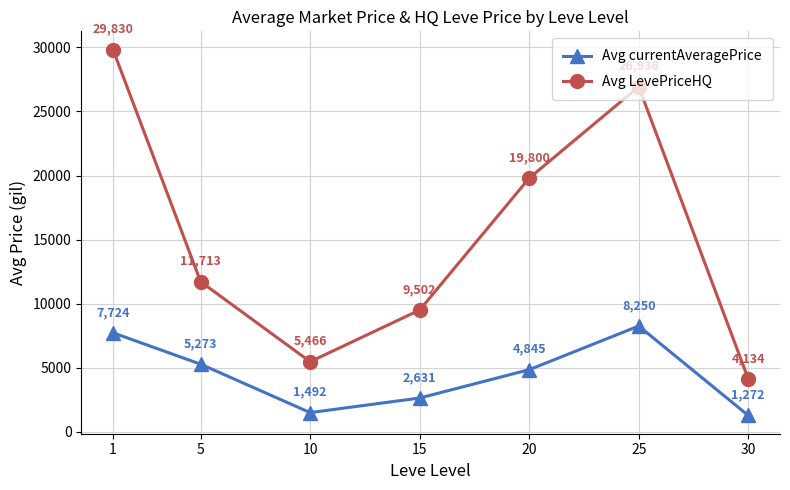

Which series has the largest range (max minus min)?

Avg LevePriceHQ